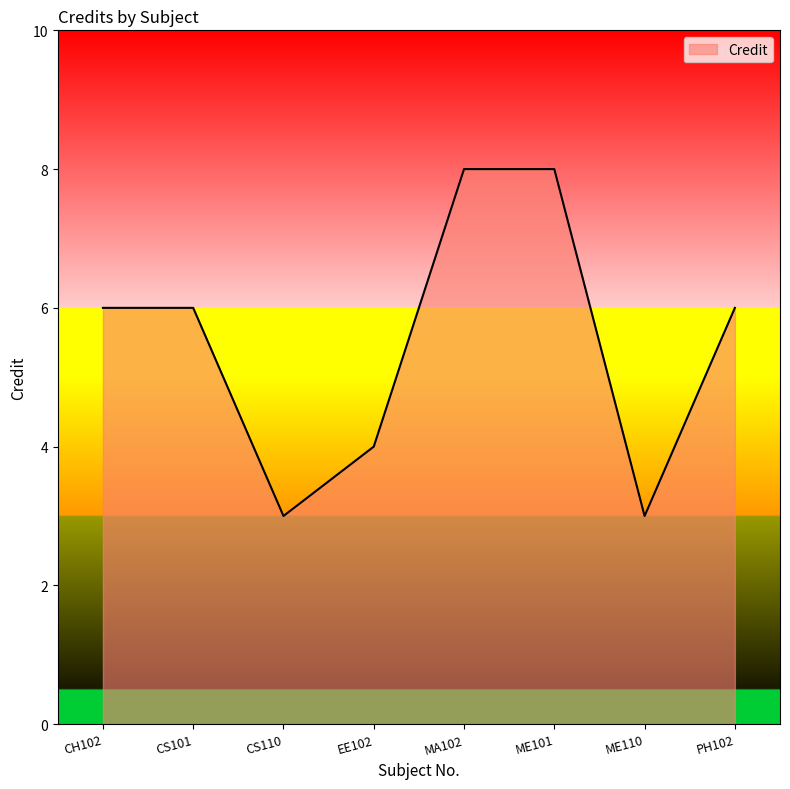

What is the maximum value shown in the chart?

8